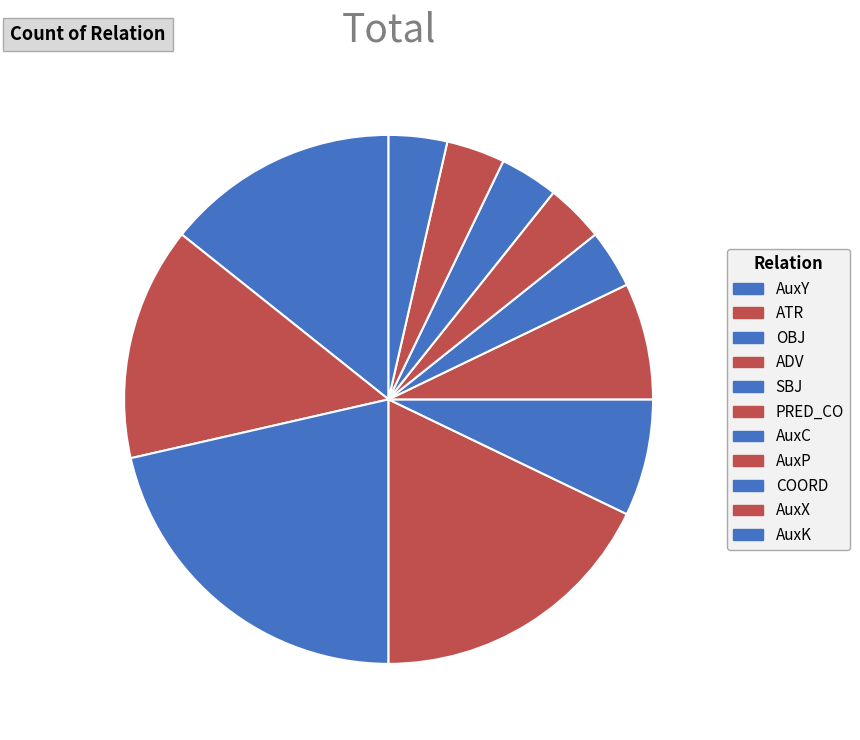

Rank the categories by value from highest to lowest.

OBJ, ADV, AuxY, ATR, SBJ, PRED_CO, AuxC, AuxP, COORD, AuxX, AuxK